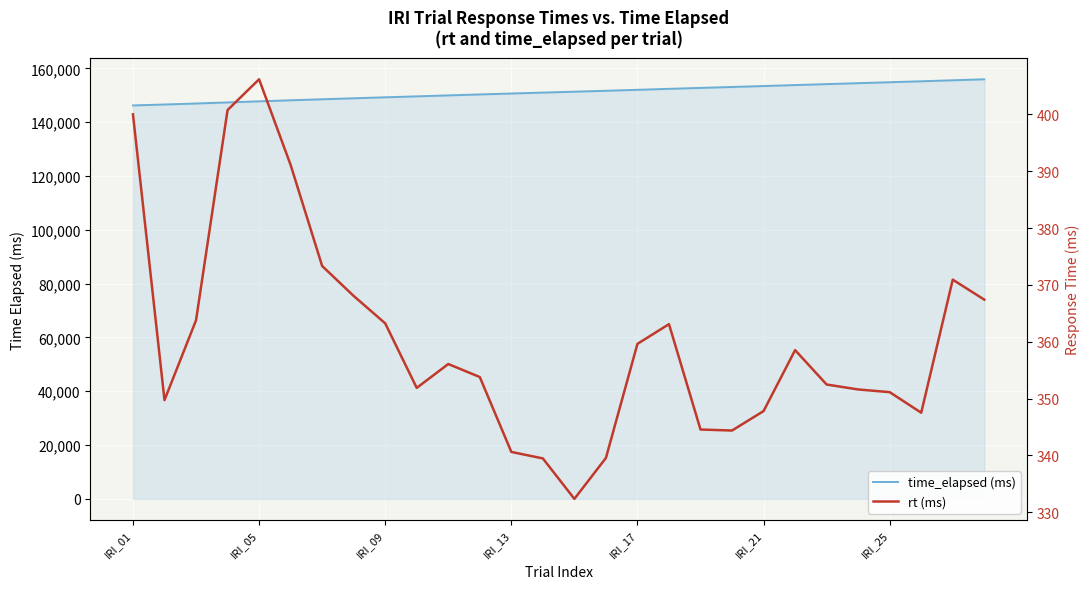

Is the value of time_elapsed (ms) at 17 greater than the value of rt (ms) at IRI_05?

Yes